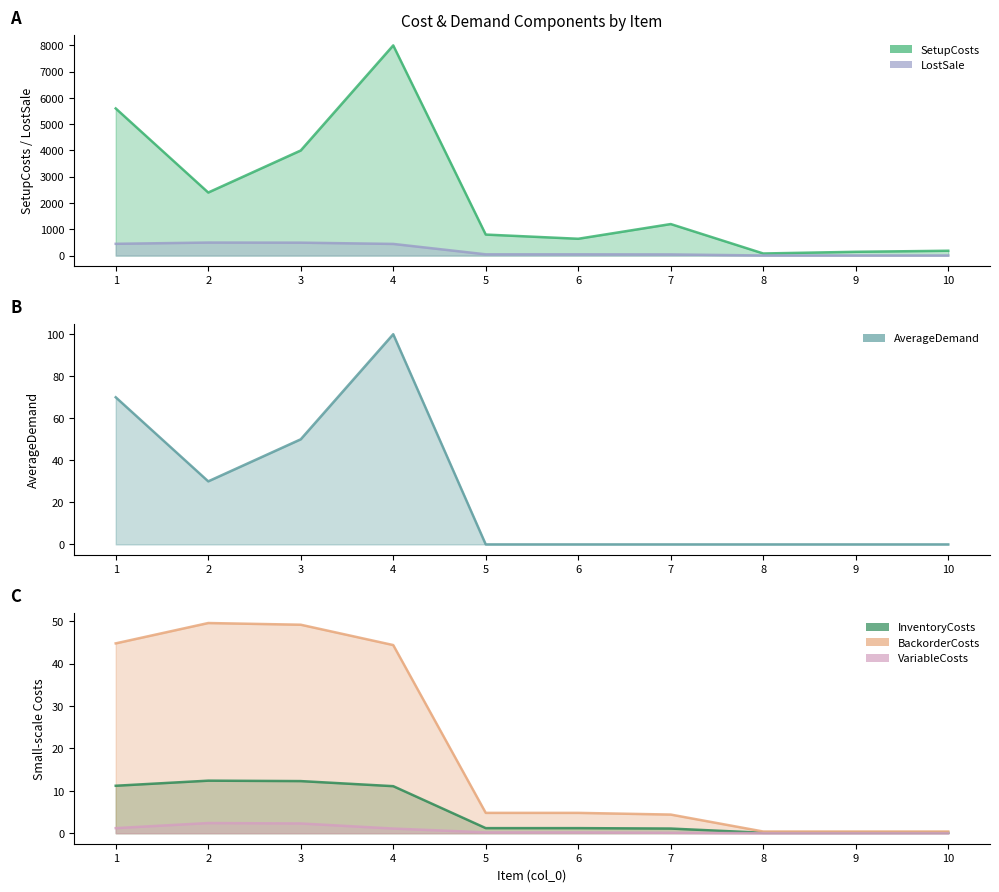

Read the SetupCosts value at 2.

2400.0